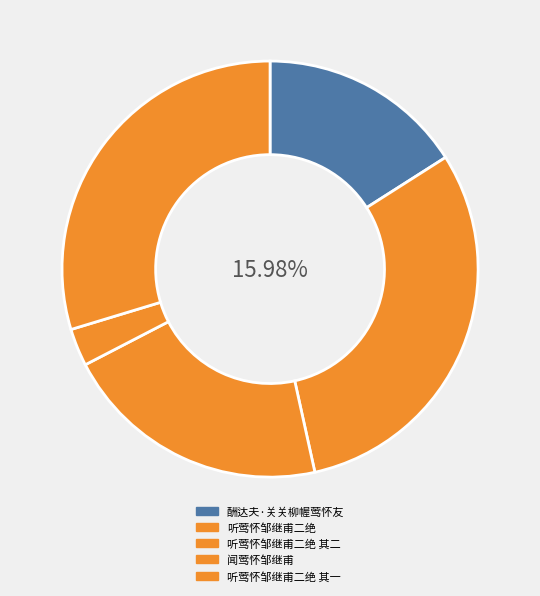

How many segments does this pie chart have?

5